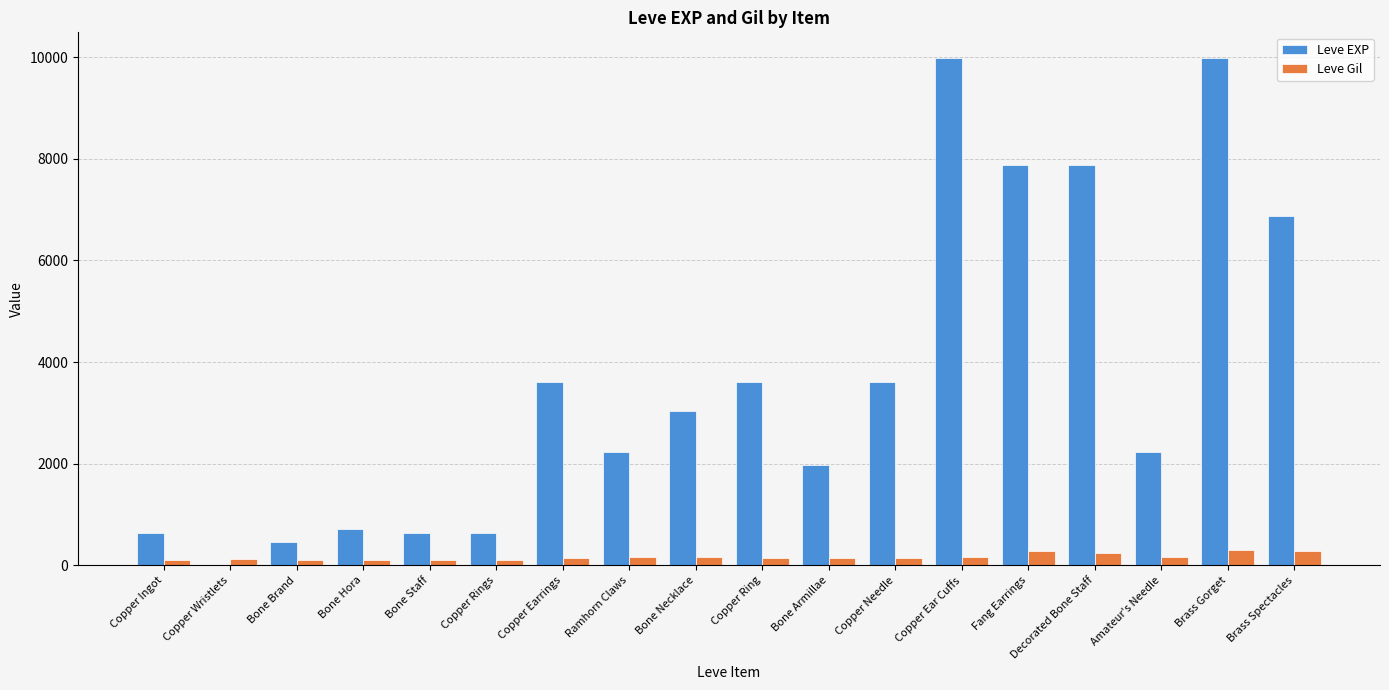

How many data points does each series have?

18